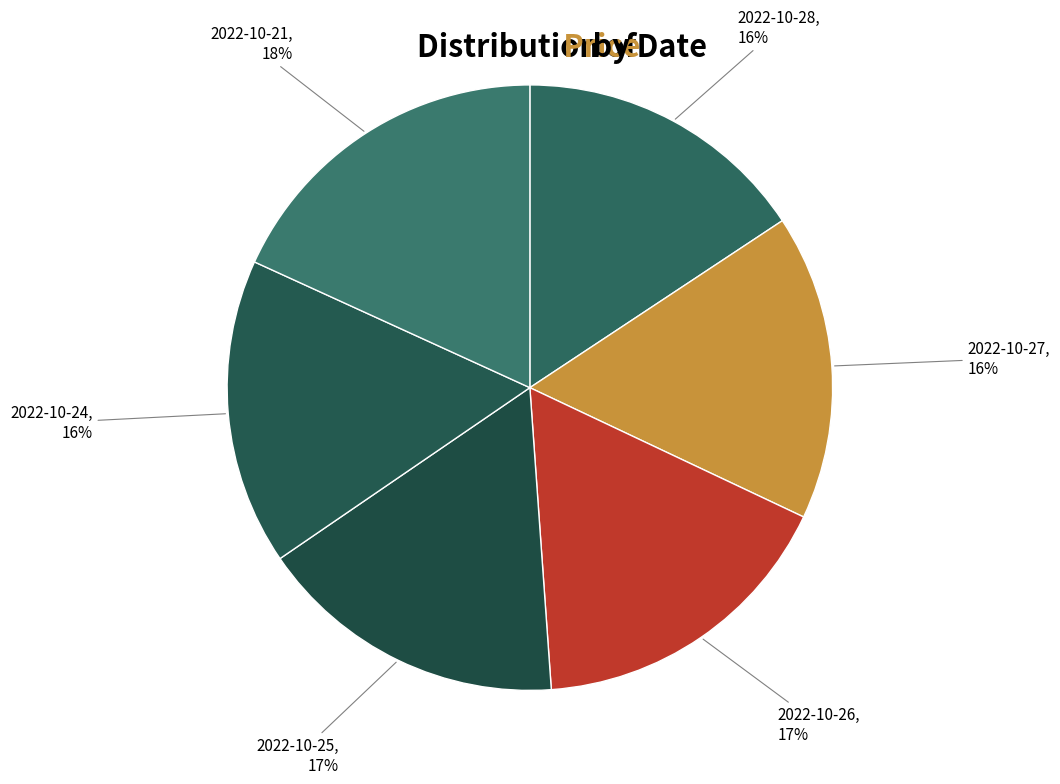

How many segments does this pie chart have?

6